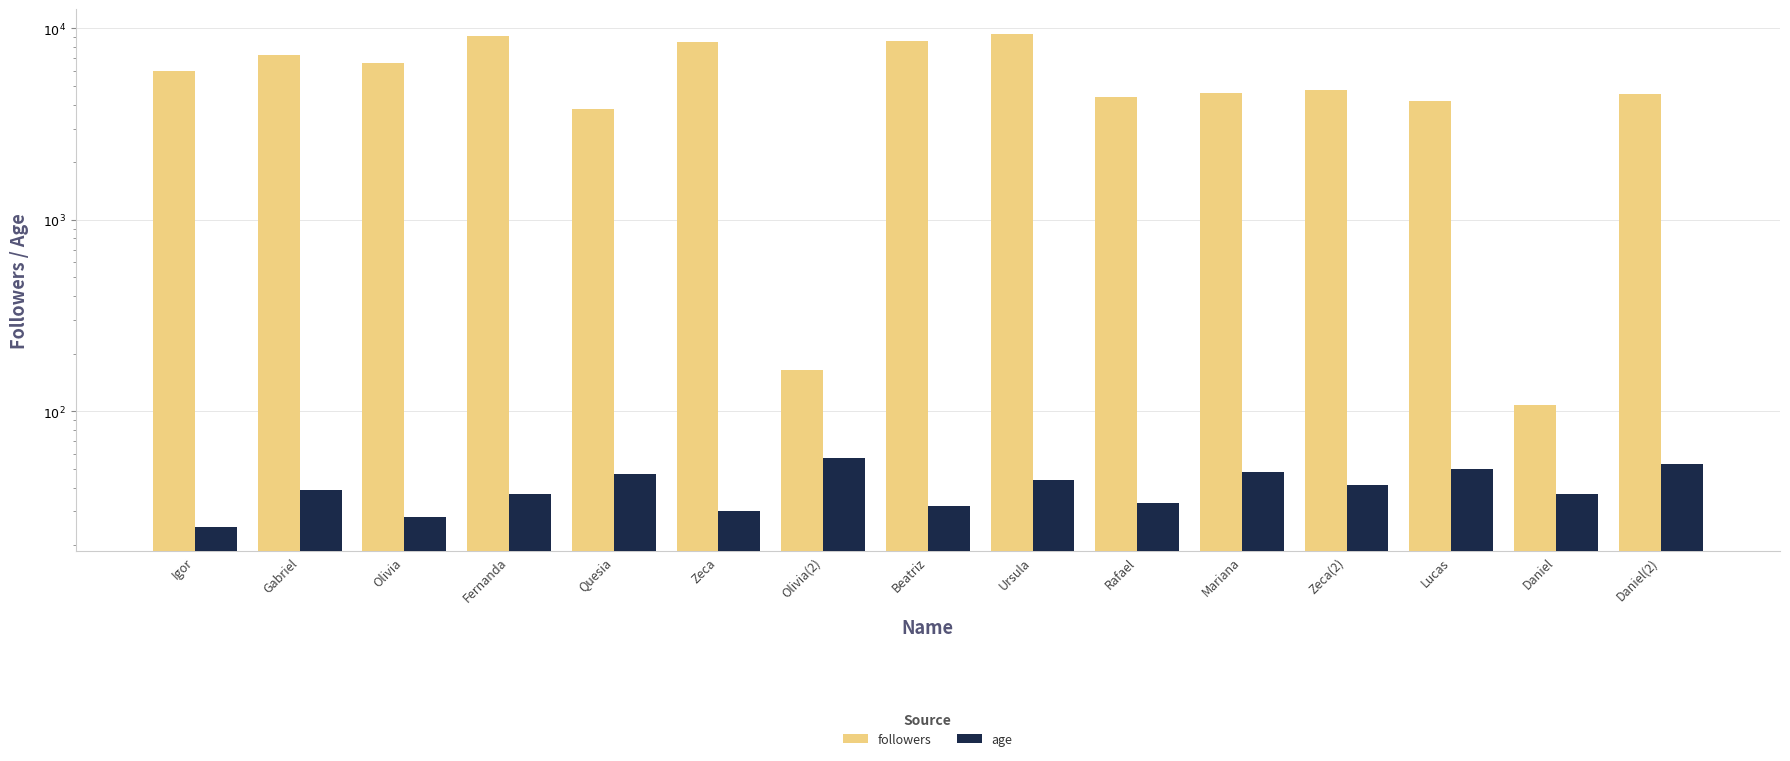

How many series are shown in this chart?

2